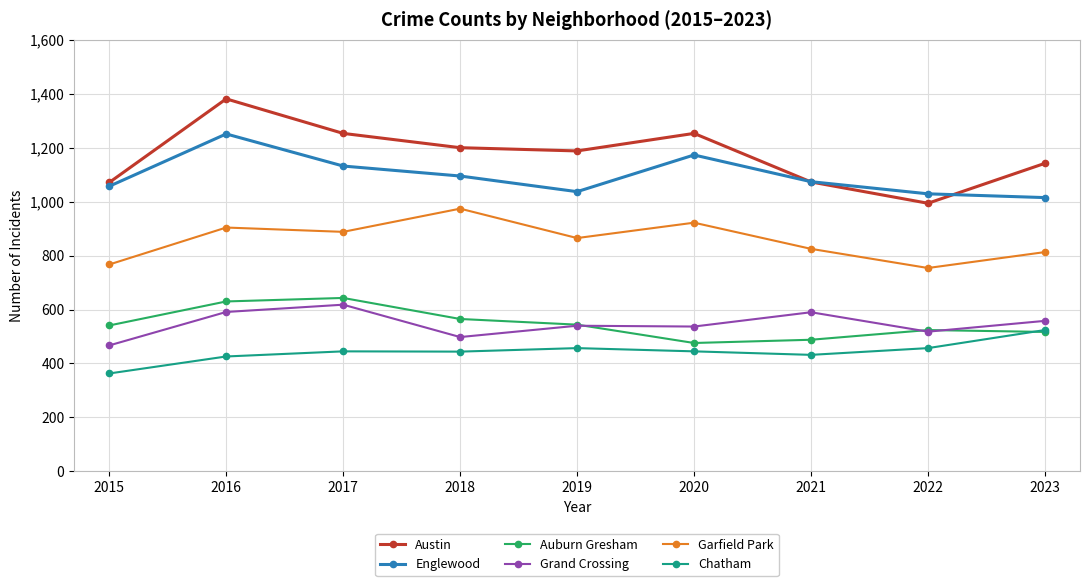

Read the Grand Crossing value at 2020, to the nearest 50.

550